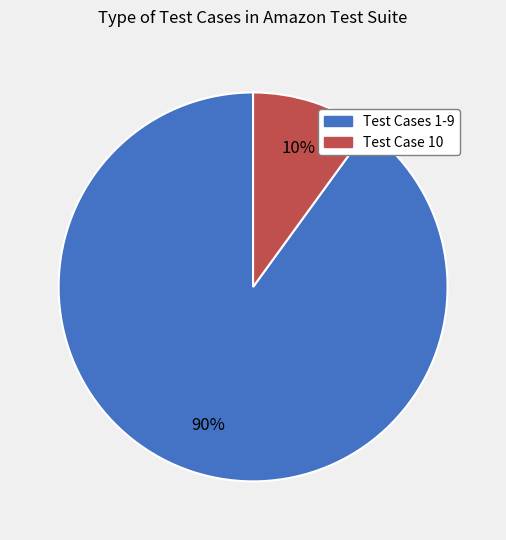

Does any single category account for the majority?

Yes